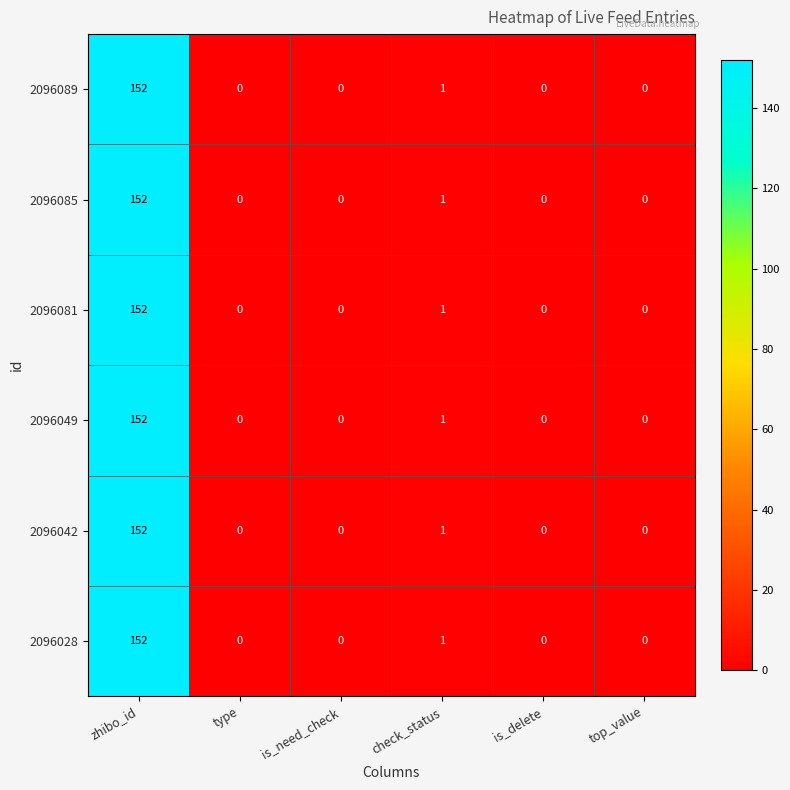

What is the average value of the 2096049 series?

26